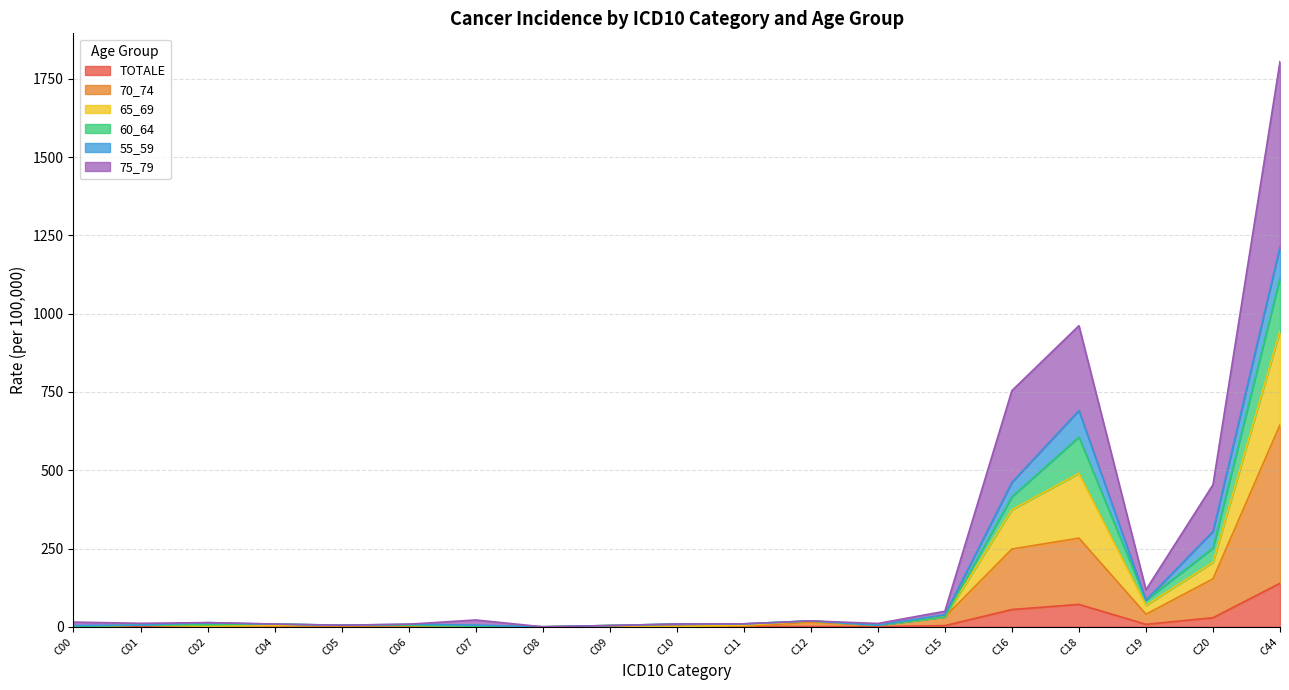

At which category is the sum across all series the highest?

C44